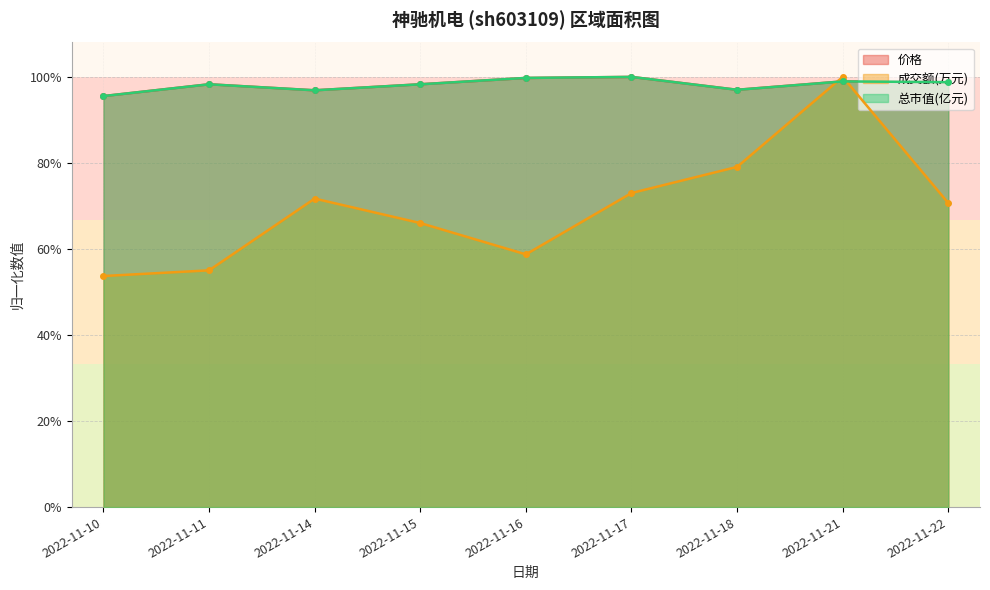

Is it true that 价格 equals 0.4 at 2022-11-18?

False